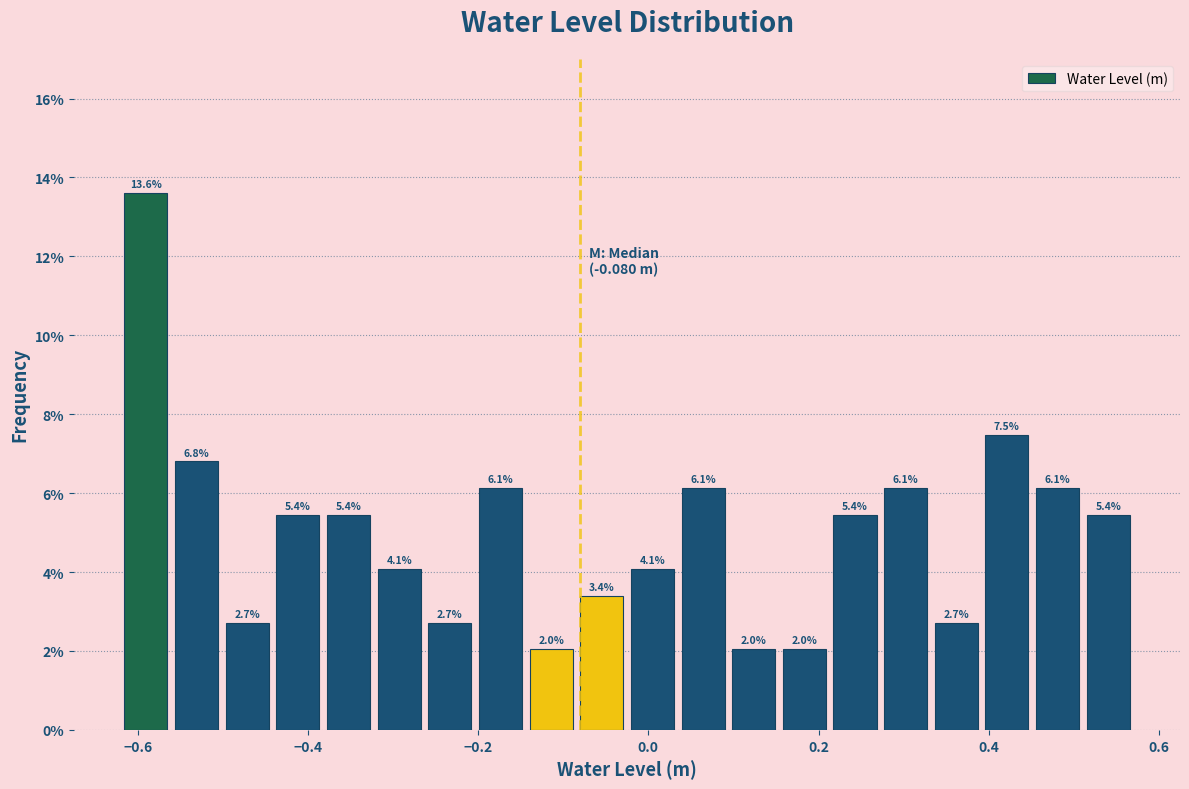

Read against the x-axis, roughly where is the centre of the tallest bar?

-0.60